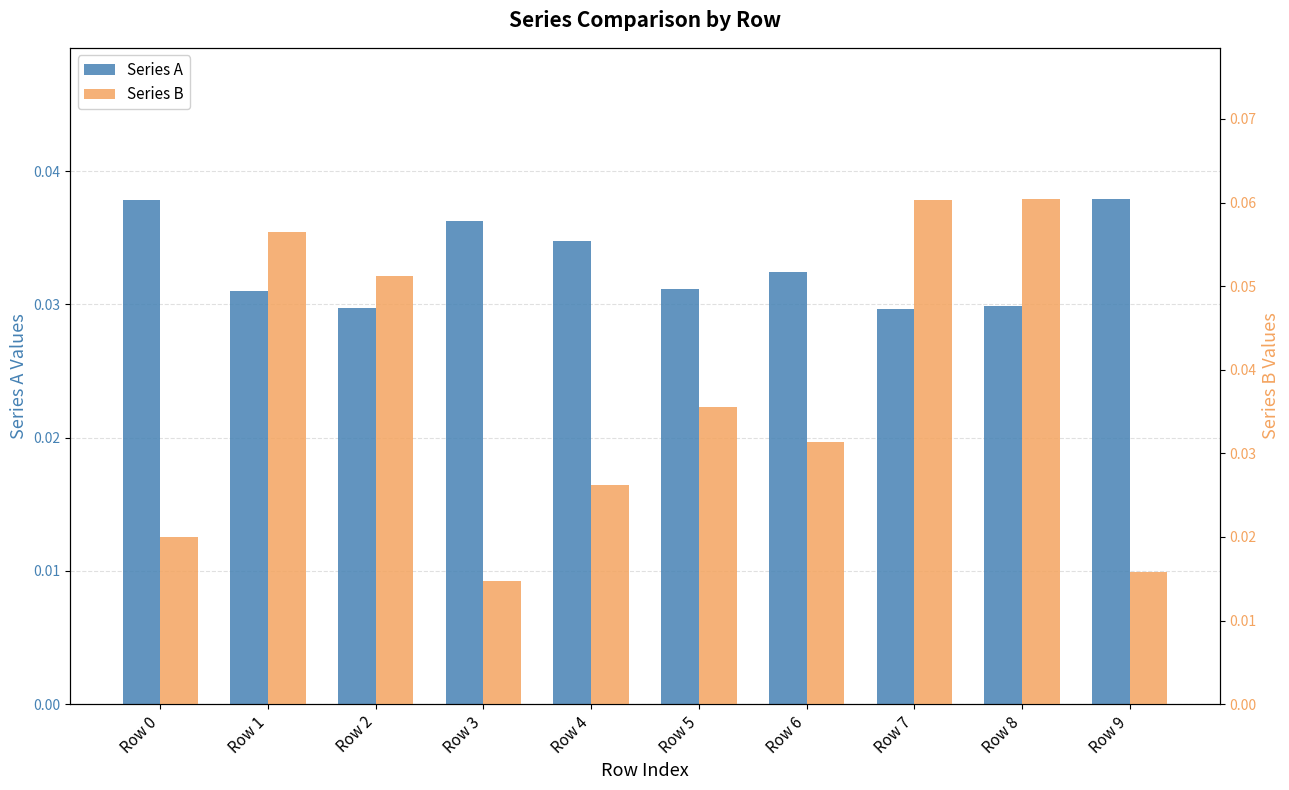

Reading left to right, what are all the values shown in this chart?

Series A: Row 0=0.0	Row 1=0.0	Row 2=0.0	Row 3=0.0	Row 4=0.0	Row 5=0.0	Row 6=0.0	Row 7=0.0	Row 8=0.0	Row 9=0.0
Series B: Row 0=0.0	Row 1=0.1	Row 2=0.1	Row 3=0.0	Row 4=0.0	Row 5=0.0	Row 6=0.0	Row 7=0.1	Row 8=0.1	Row 9=0.0